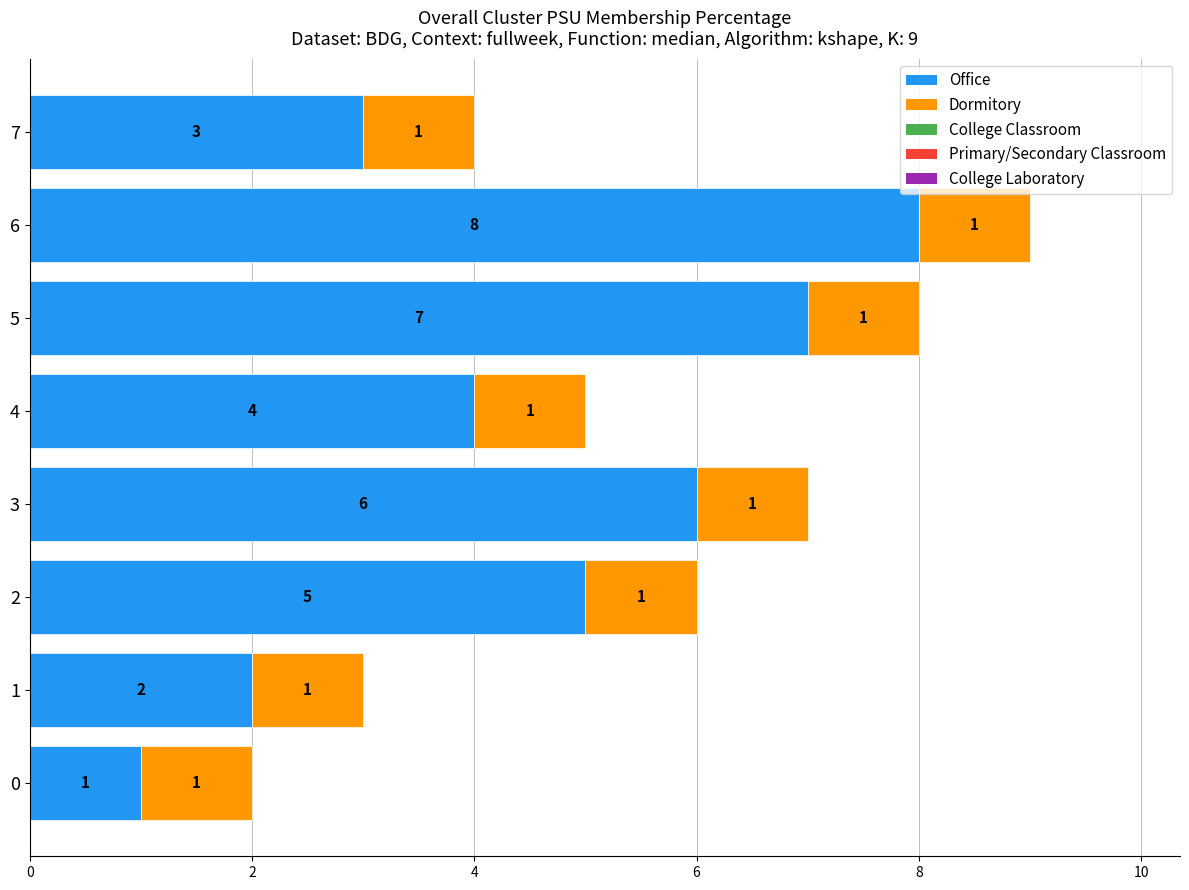

At which category is the sum across all series the highest?

6